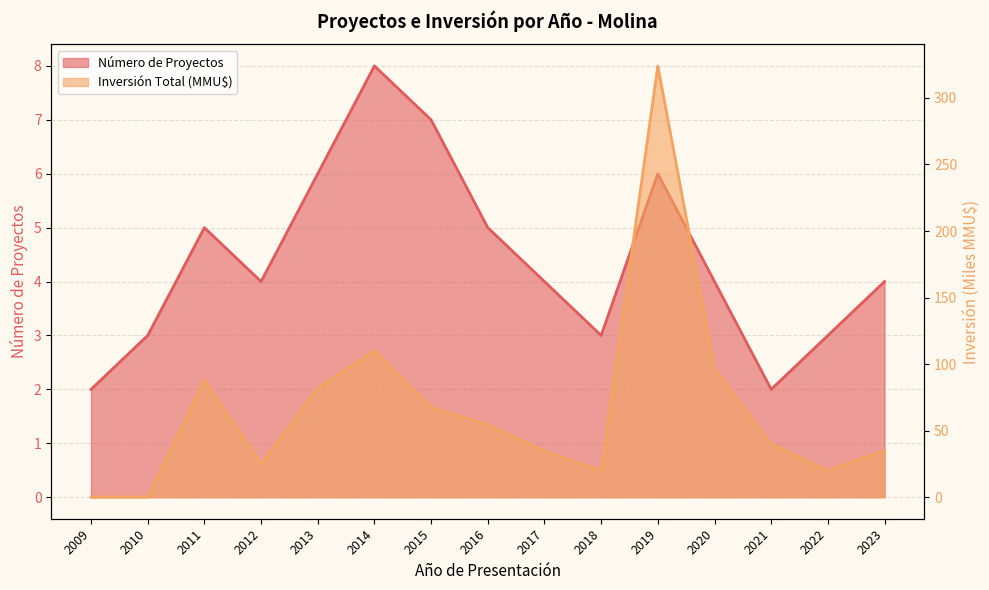

At which label does Número de Proyectos first exceed 4?

2011